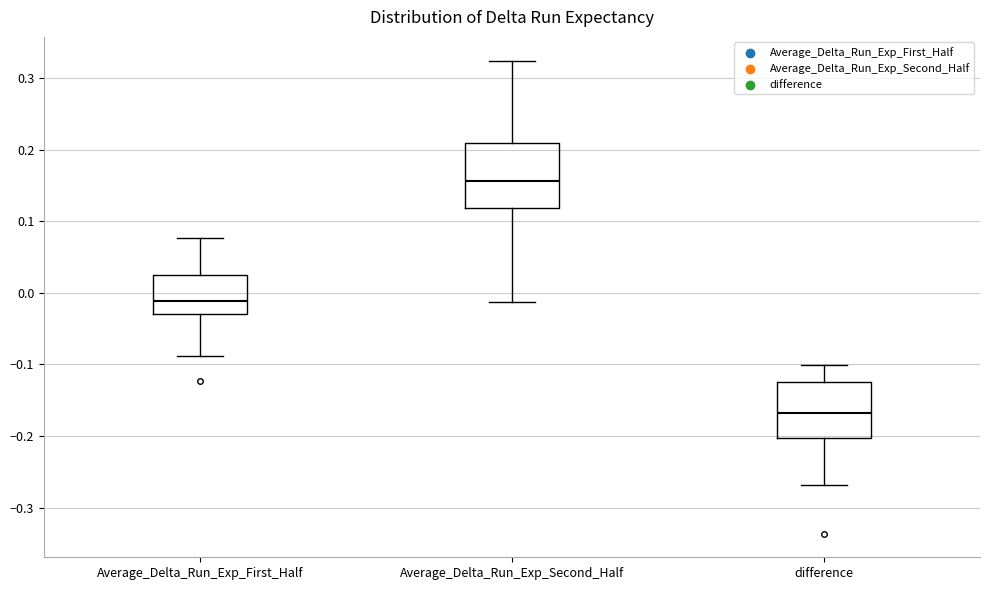

Where does the lower whisker of the box for Average_Delta_Run_Exp_First_Half end on the y-axis? The values are not printed on the chart, so give them approximately, as read against the axis.

-0.09